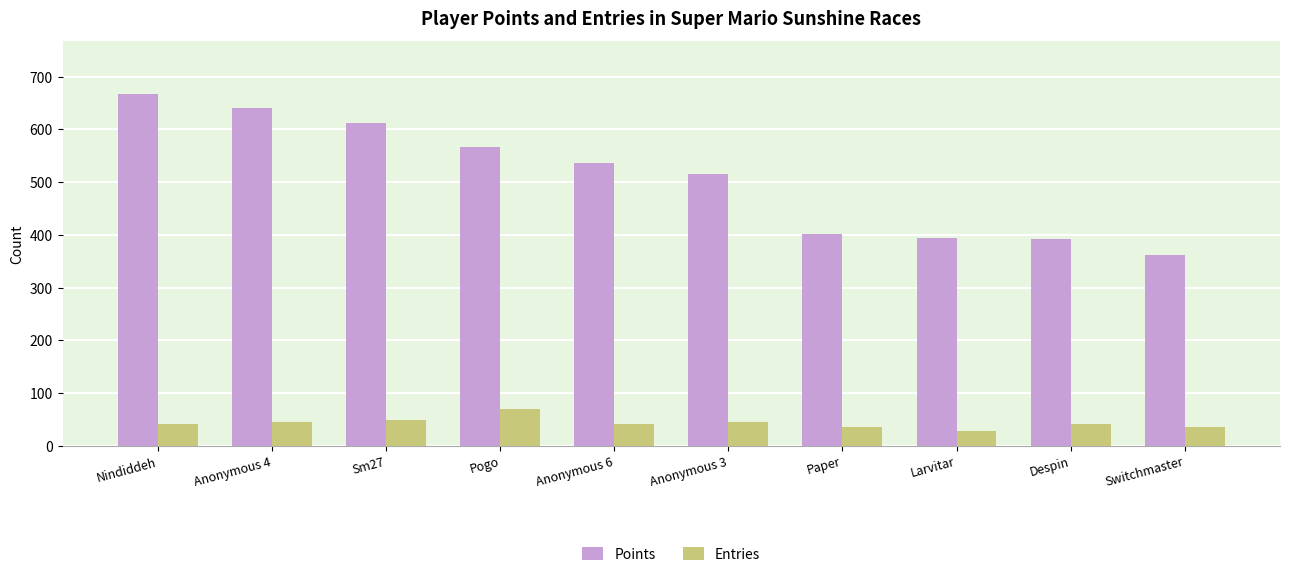

What is the highest value of the Entries series?

70